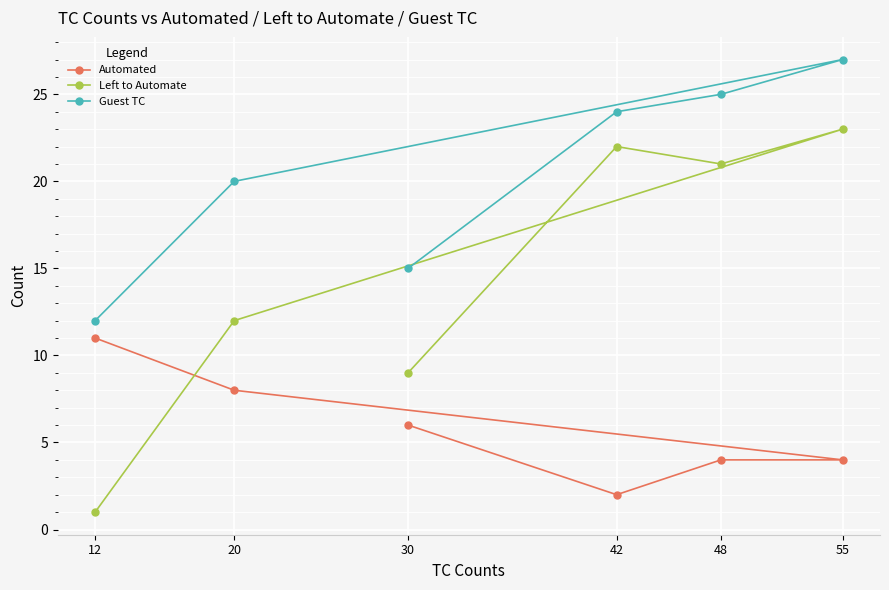

What is the value of the Left to Automate point at the 3rd from the left?

9